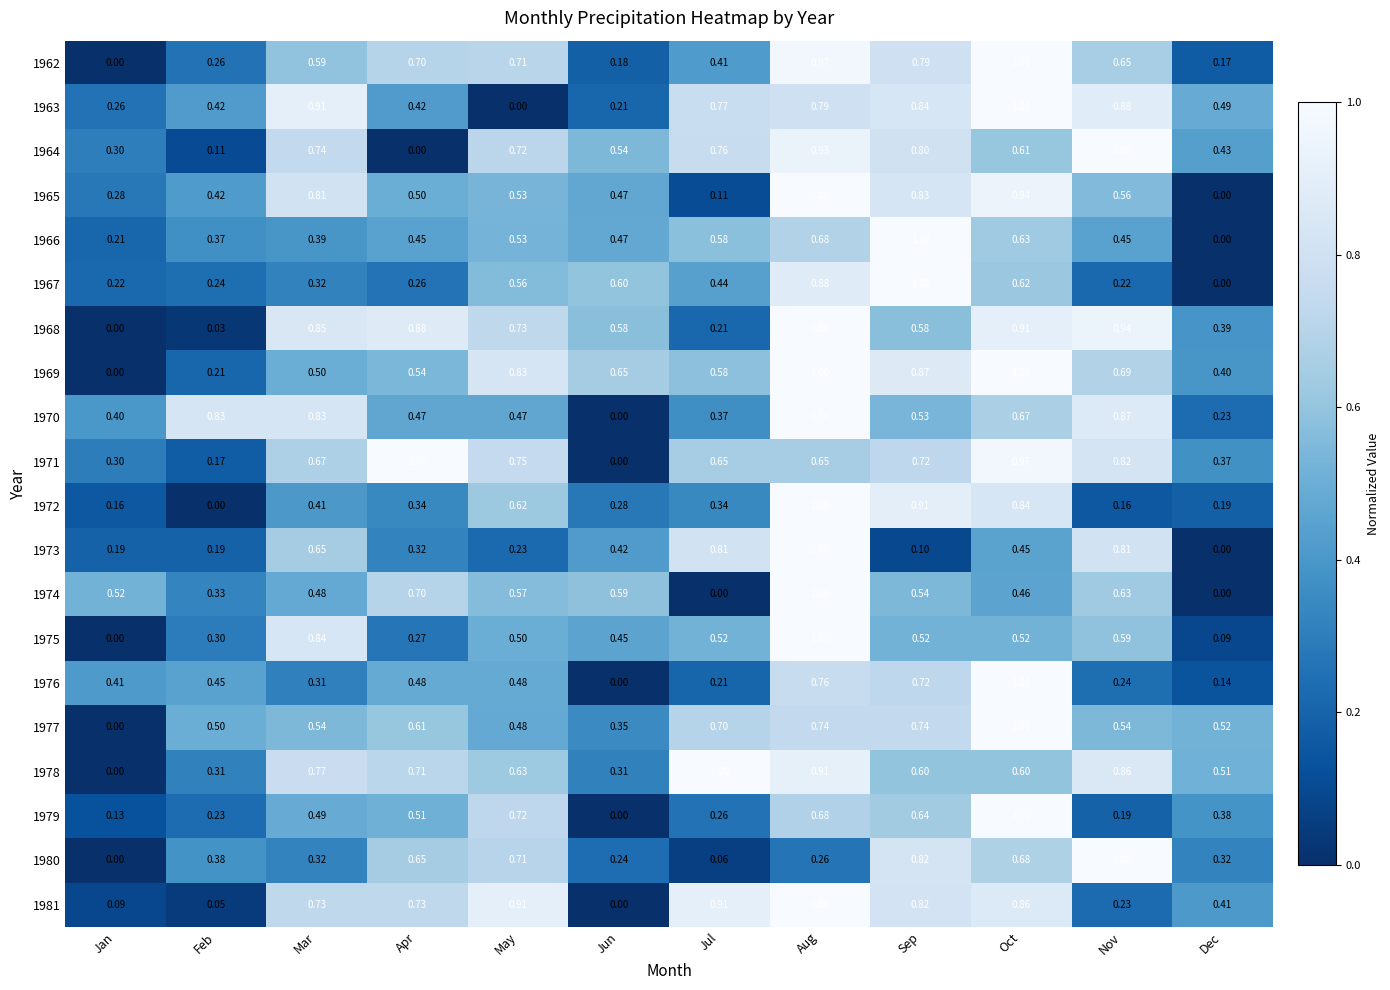

What is the greatest value displayed?

1.0